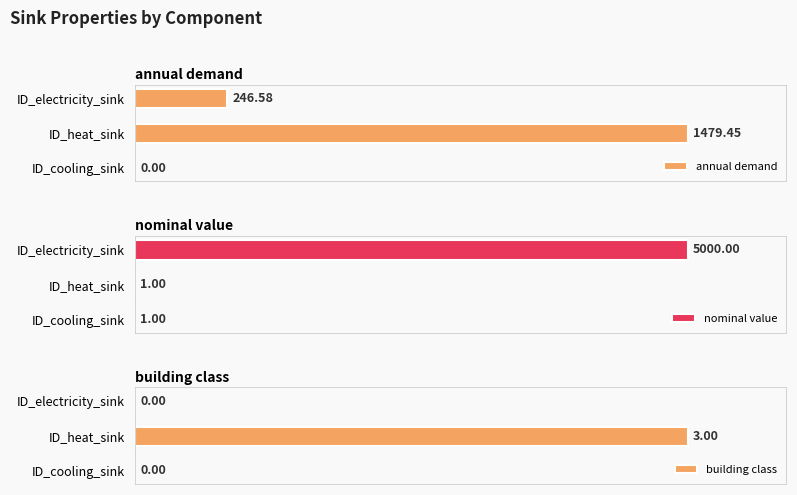

Reading right to left, transcribe all the data shown in this chart.

annual demand: 2=0.0	1=1479.5	0=246.6
nominal value: 2=1.0	1=1.0	0=5000.0
building class: 2=0.0	1=3.0	0=0.0